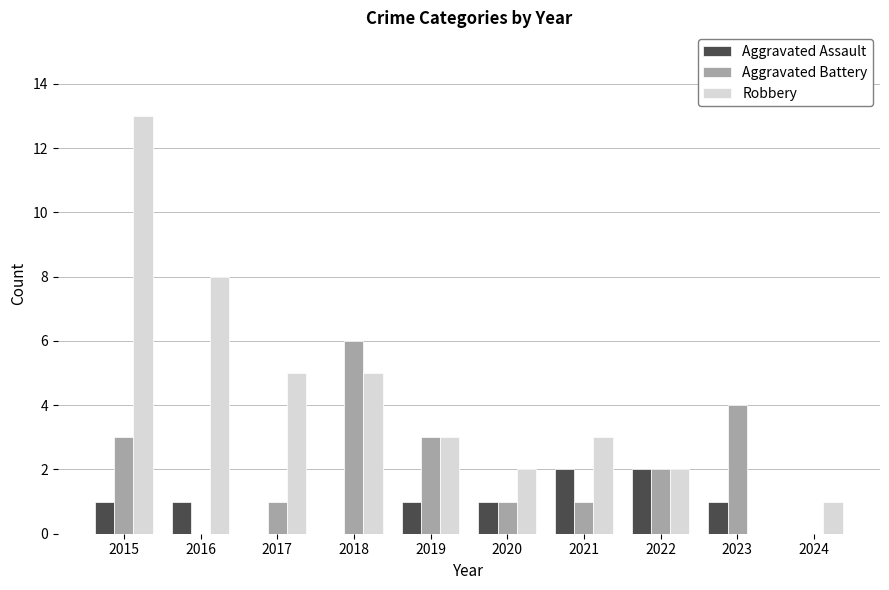

Which series has the largest total across all categories?

Robbery